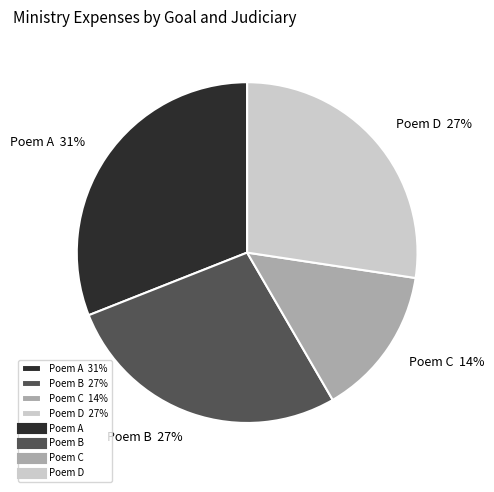

To the nearest percent, what portion does Poem C 14% represent?

14%